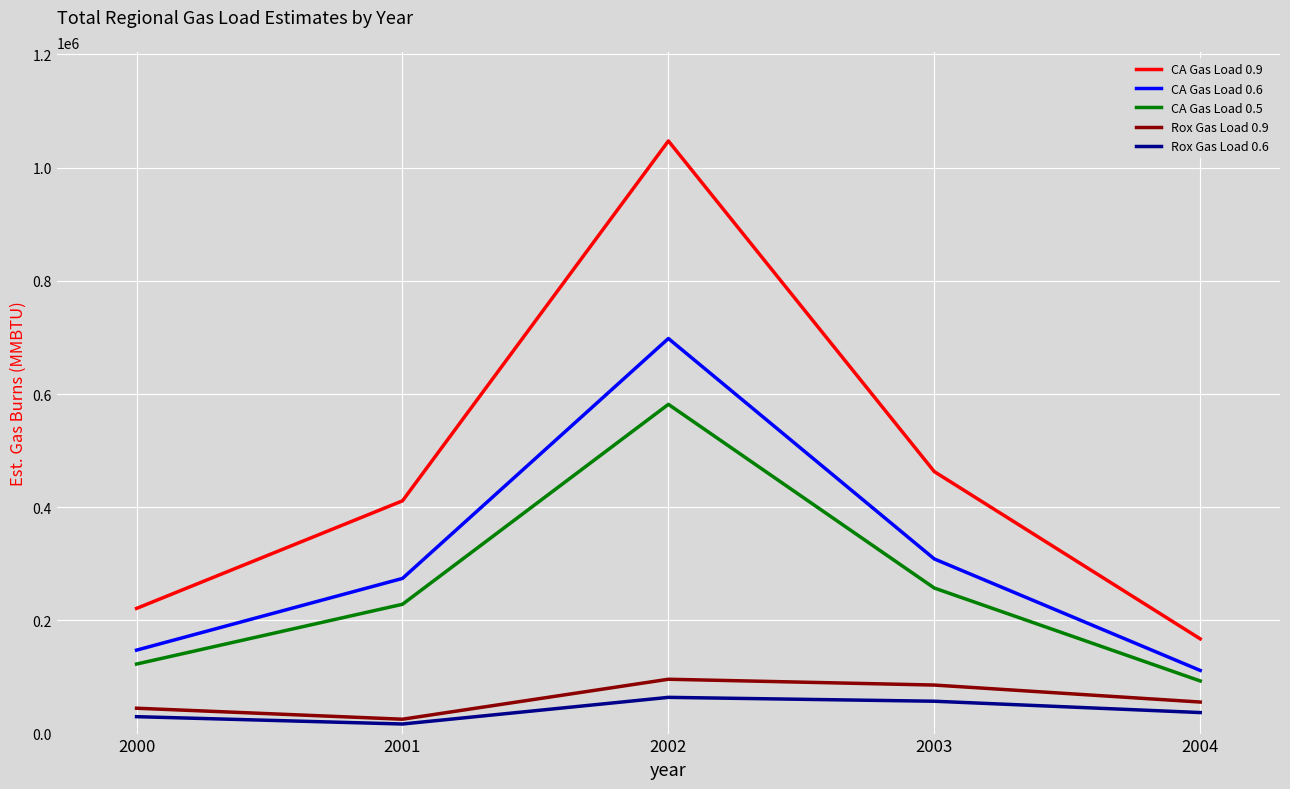

Between 2001 and 2004, which series saw the biggest shift?

CA Gas Load 0.9